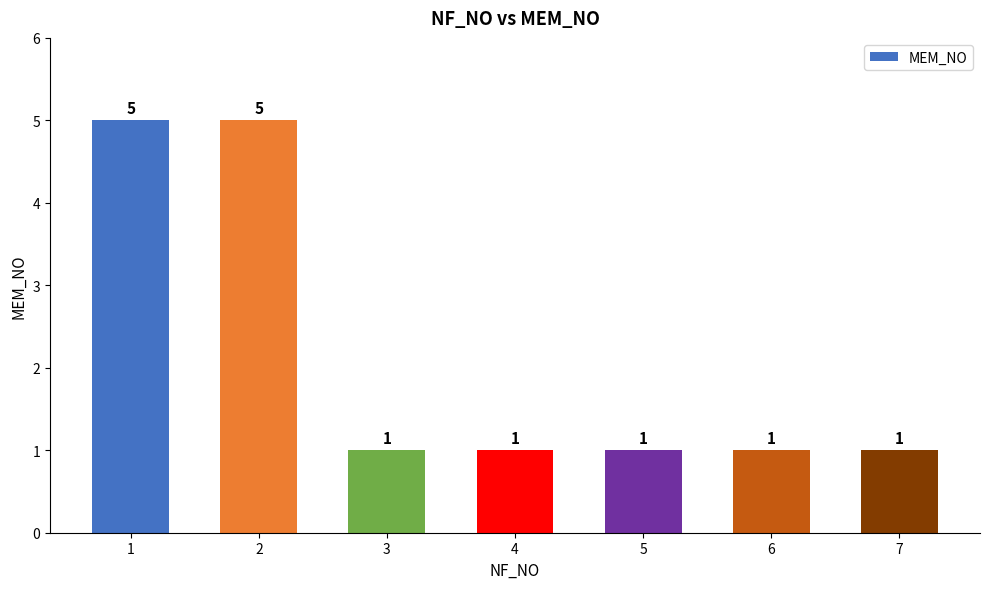

Are the bars grouped side by side (vs. stacked)?

No